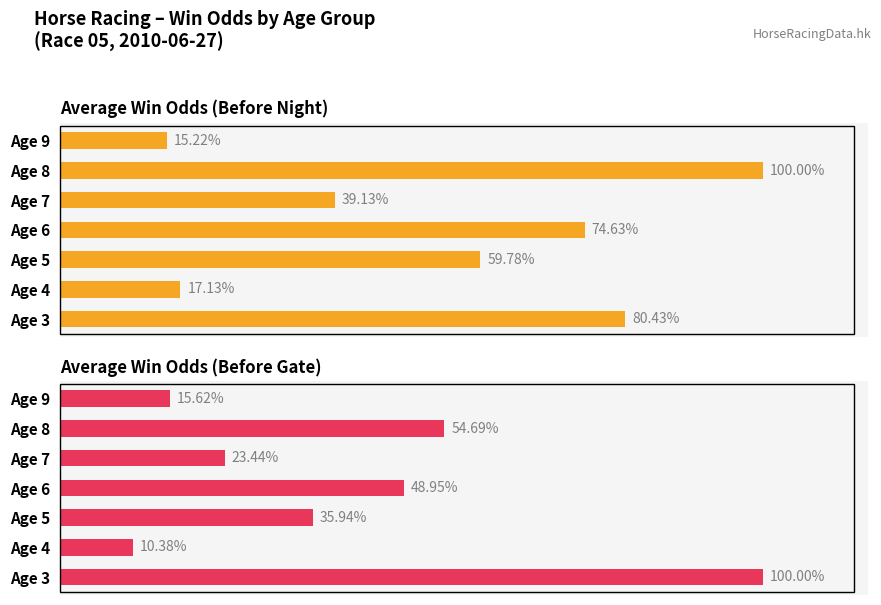

What is the maximum value shown in the chart?

100.0